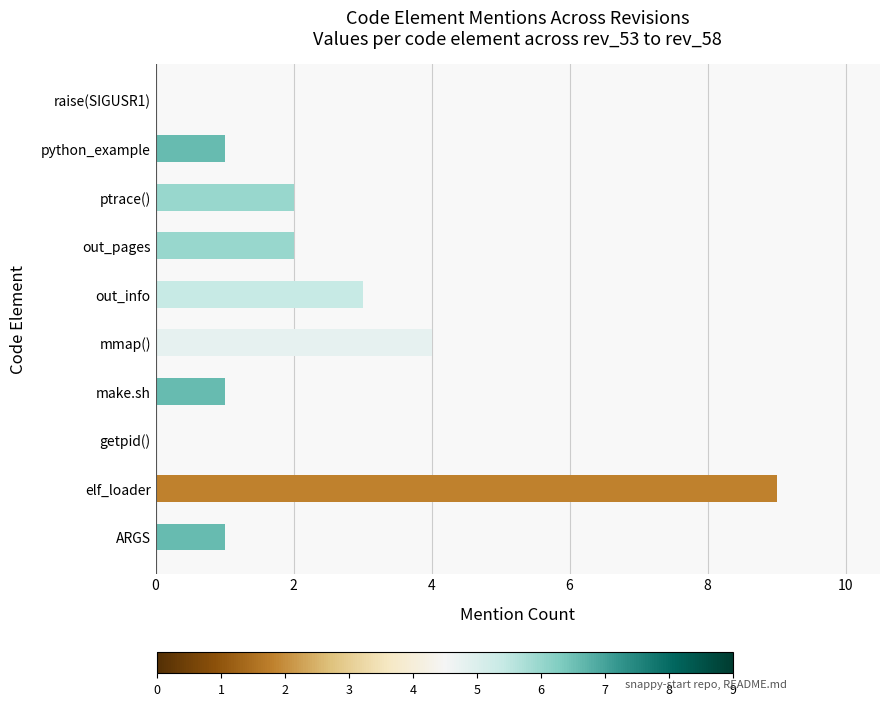

Reading bottom to top, transcribe all the data shown in this chart.

ARGS=1	elf_loader=9	getpid()=0	make.sh=1	mmap()=4	out_info=3	out_pages=2	ptrace()=2	python_example=1	raise(SIGUSR1)=0